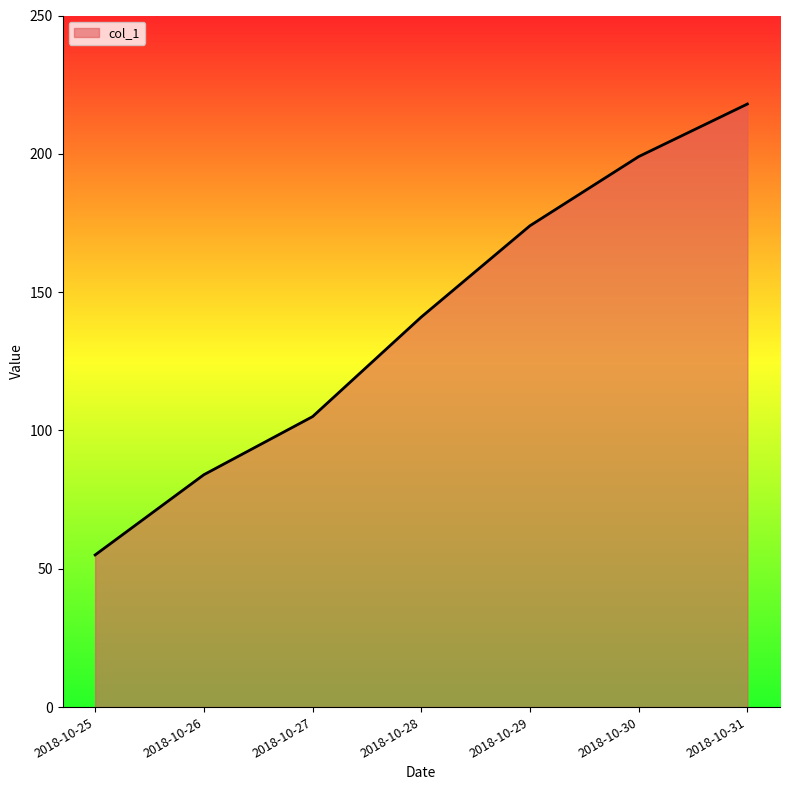

Which label corresponds to the largest value in the chart?

2018-10-31